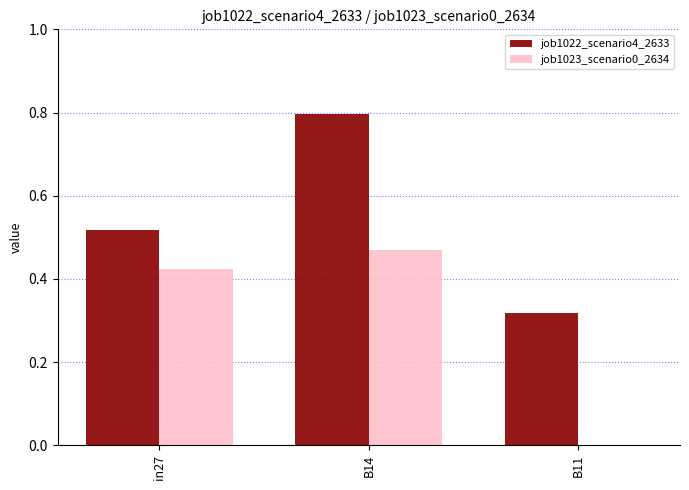

Which series has the largest range (max minus min)?

job1022_scenario4_2633